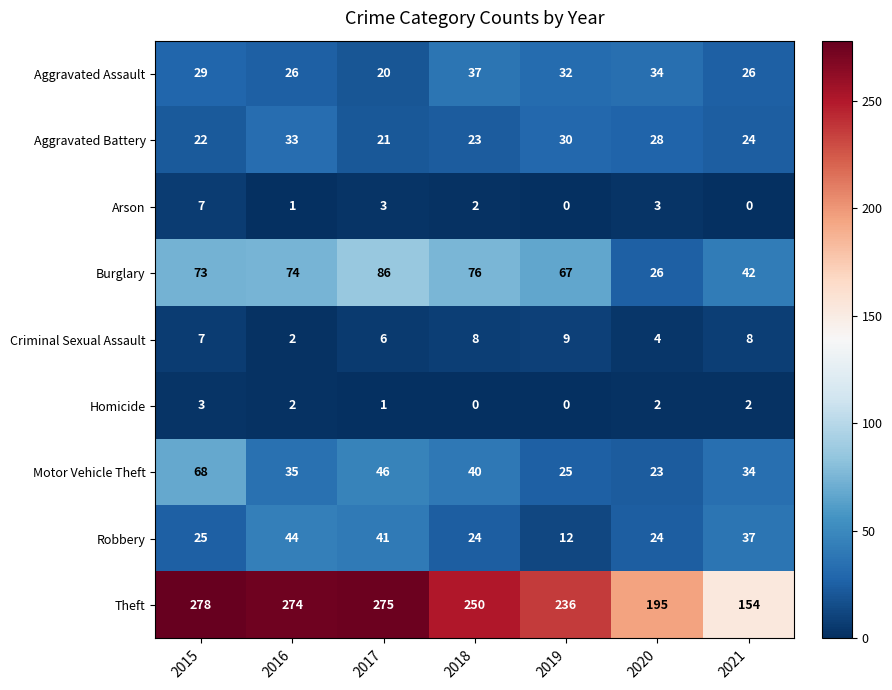

The Criminal Sexual Assault series shows 3 at 2016. True or false?

False